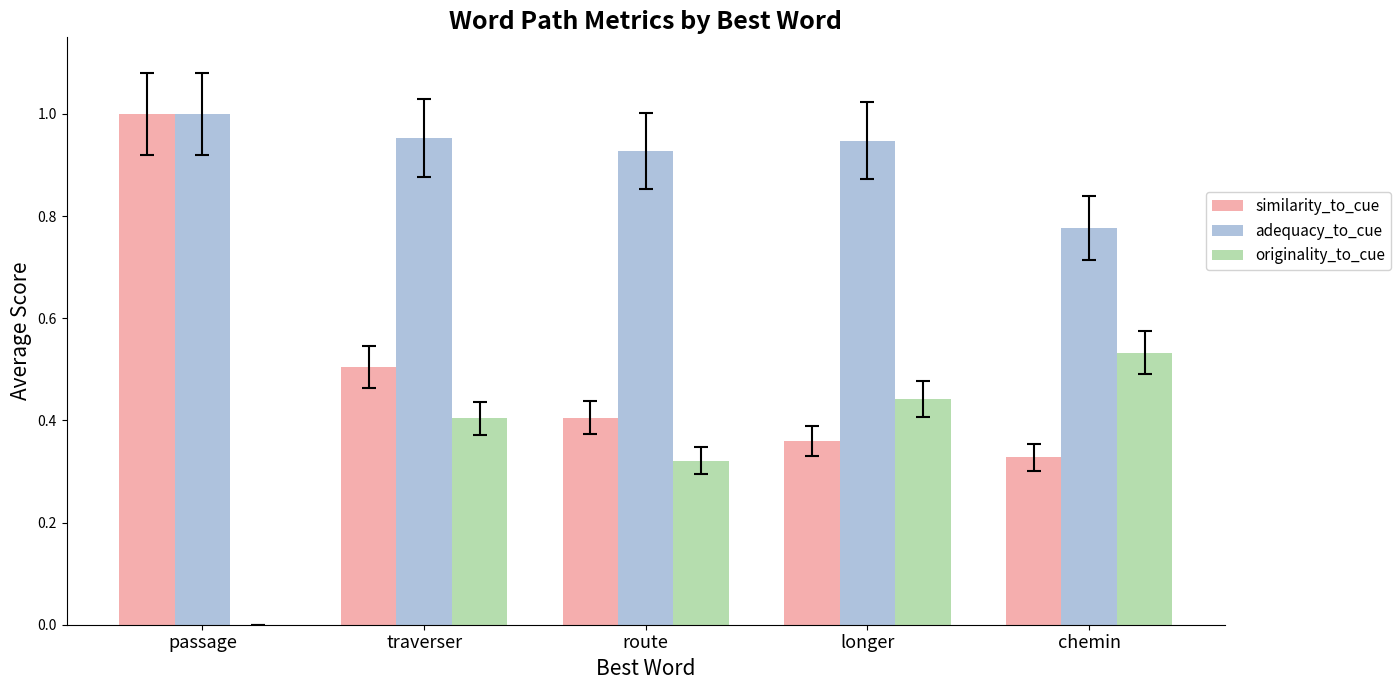

How many originality_to_cue values are between 0 and 1?

5